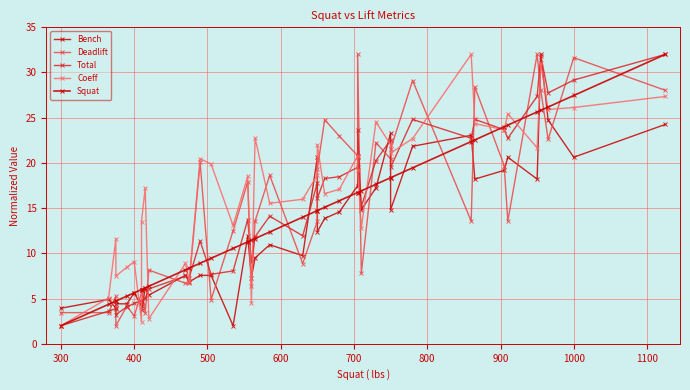

Read the Bench value at 400.

3.9